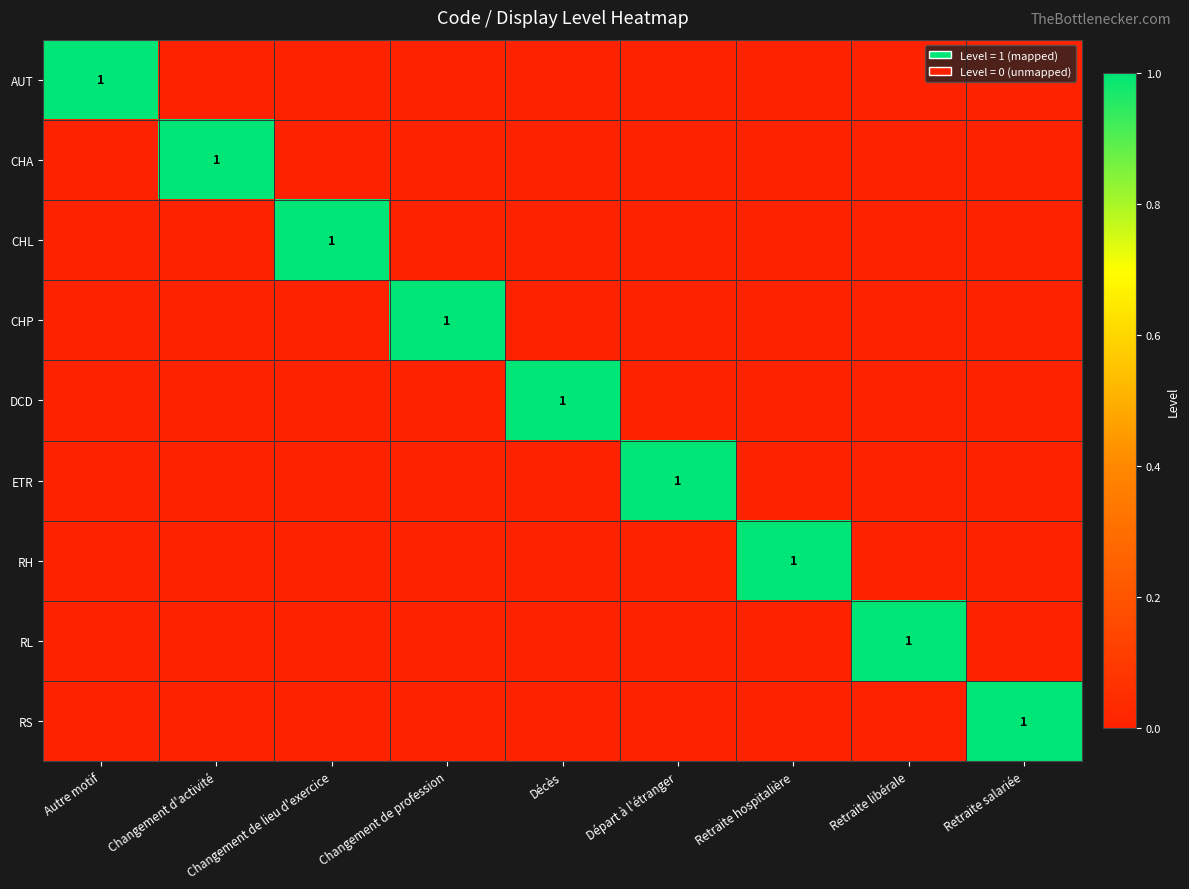

At how many categories does at least one series exceed 0?

9